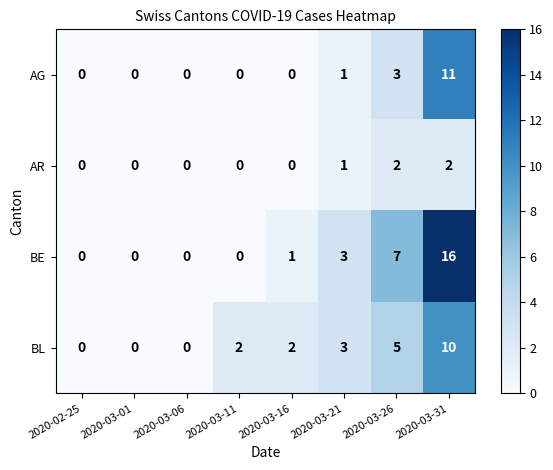

At which label is BL closest to 5?

2020-03-26